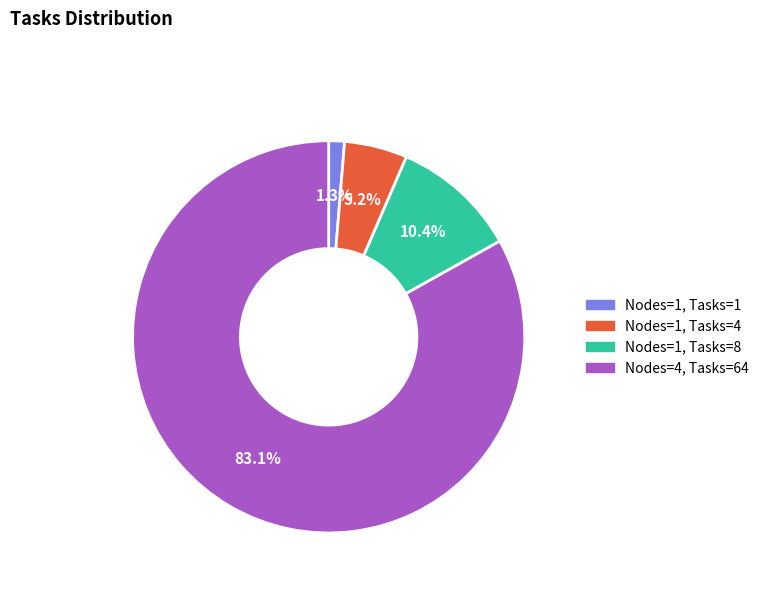

Between Nodes=4, Tasks=64 and Nodes=1, Tasks=1, which is larger?

Nodes=4, Tasks=64